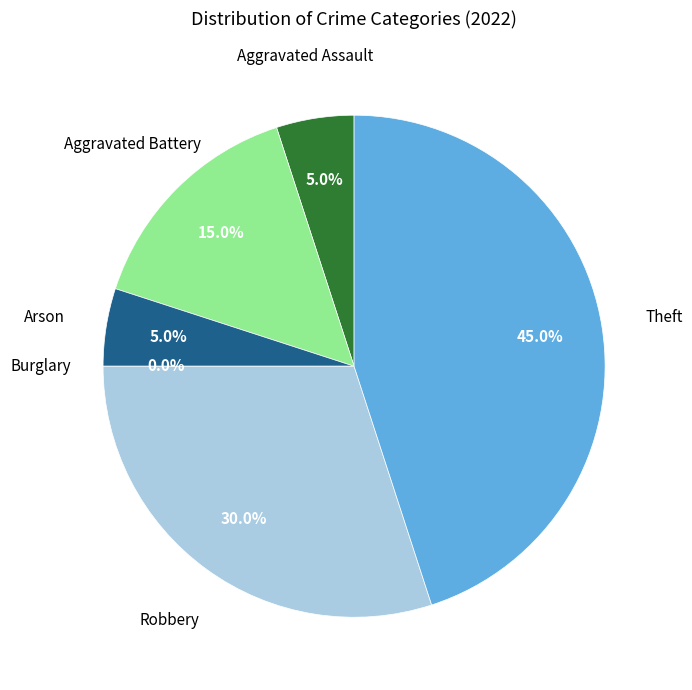

Count the number of slices in the pie.

6